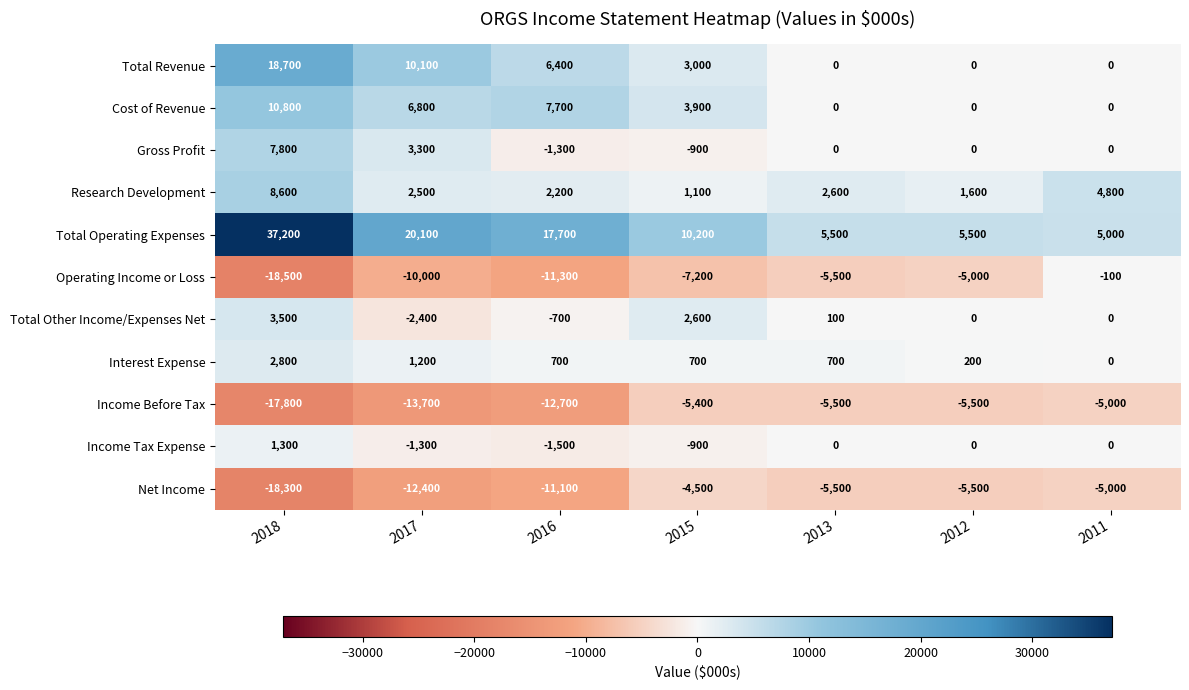

At which label is Total Operating Expenses closest to 21100?

2017